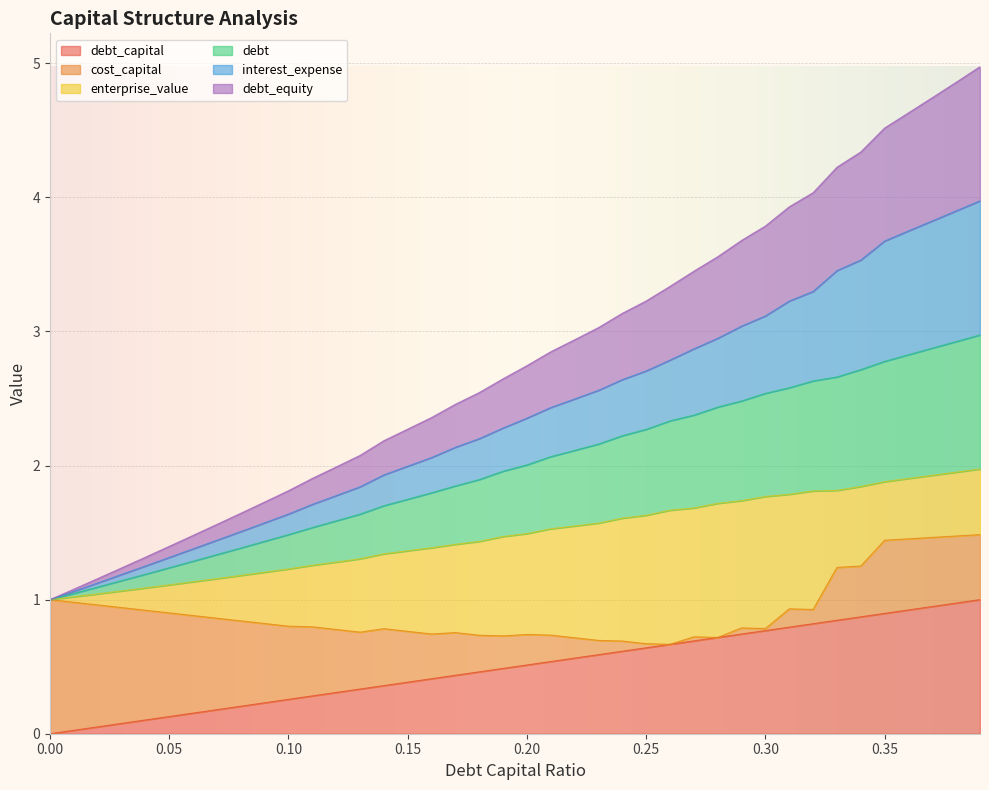

Which series has the largest range (max minus min)?

interest_expense